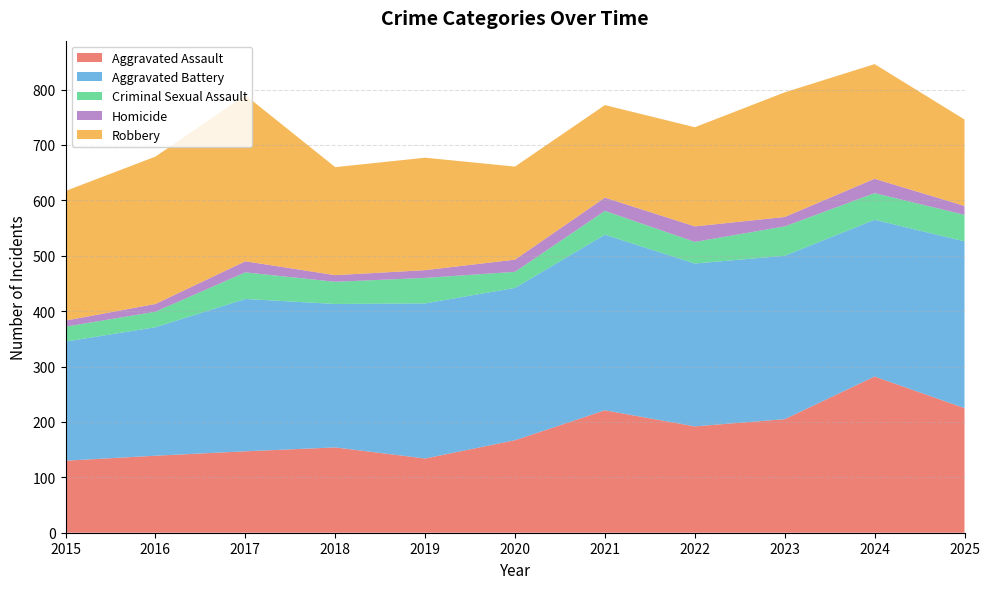

Reading left to right, extract all data points from this chart.

Aggravated Assault: 2015=130	2016=139	2017=147	2018=154	2019=134	2020=167	2021=221	2022=192	2023=205	2024=282	2025=225
Aggravated Battery: 2015=215	2016=232	2017=275	2018=259	2019=280	2020=275	2021=317	2022=294	2023=295	2024=283	2025=301
Criminal Sexual Assault: 2015=27	2016=28	2017=48	2018=40	2019=46	2020=29	2021=43	2022=39	2023=53	2024=48	2025=48
Homicide: 2015=11	2016=14	2017=20	2018=12	2019=14	2020=22	2021=24	2022=28	2023=17	2024=26	2025=16
Robbery: 2015=234	2016=266	2017=300	2018=195	2019=203	2020=168	2021=167	2022=179	2023=225	2024=207	2025=156